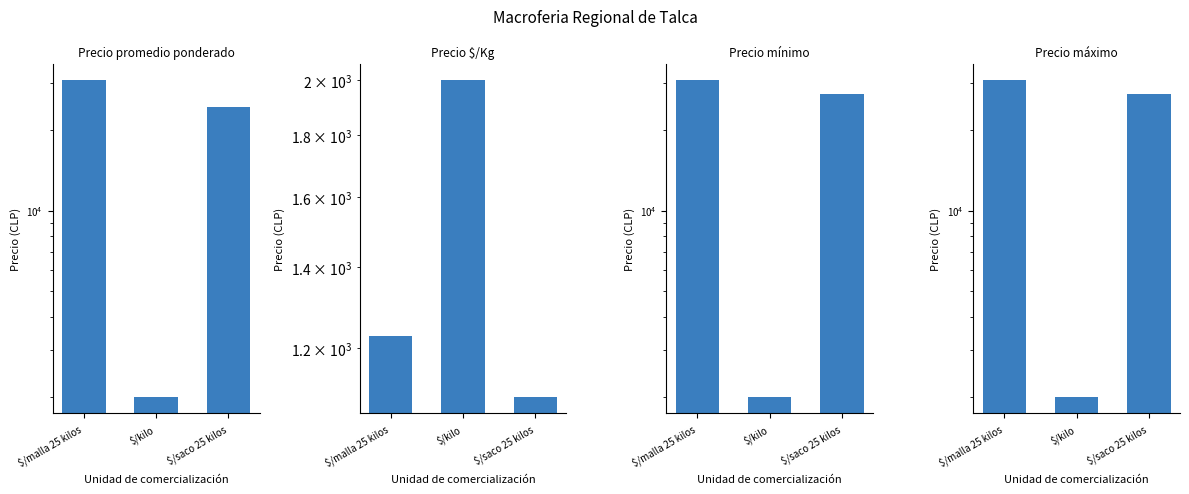

List the labels in order of Precio máximo value, smallest first.

$/kilo, $/saco 25 kilos, $/malla 25 kilos